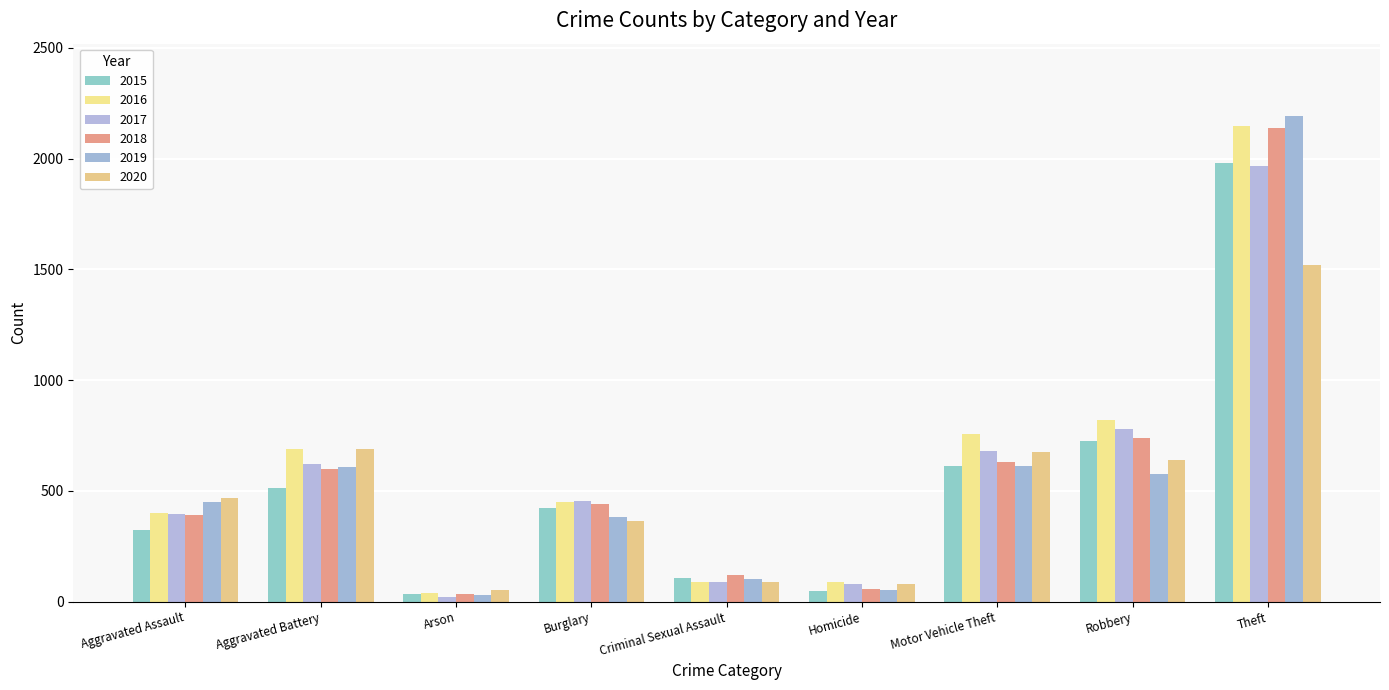

What is the lowest value of the 2017 series?

23